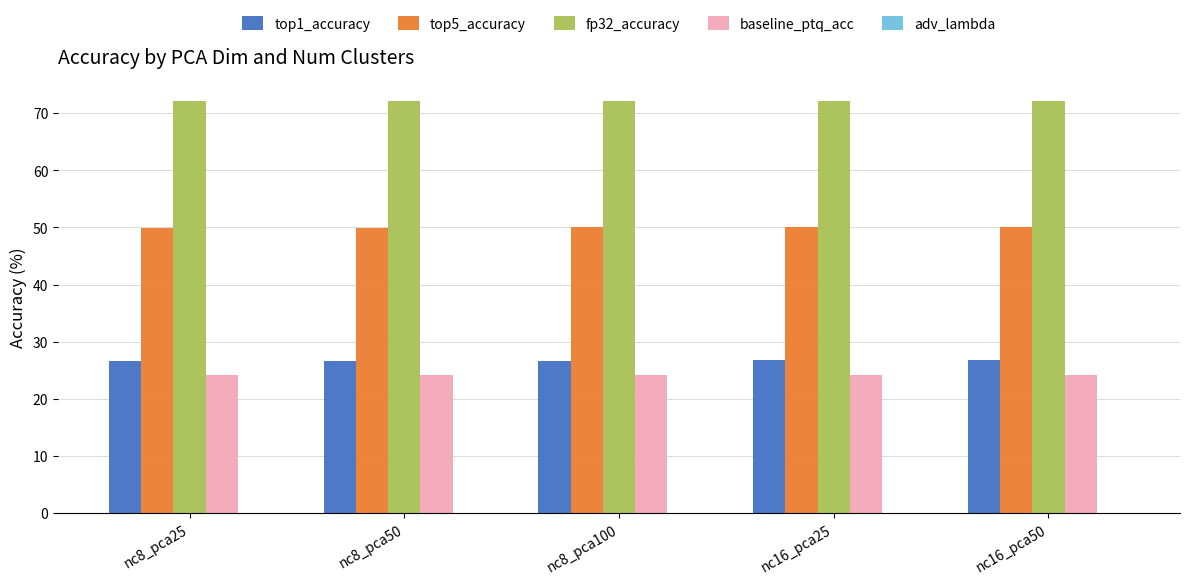

Is the value of baseline_ptq_acc at nc16_pca50 greater than the value of top1_accuracy at nc8_pca50?

No